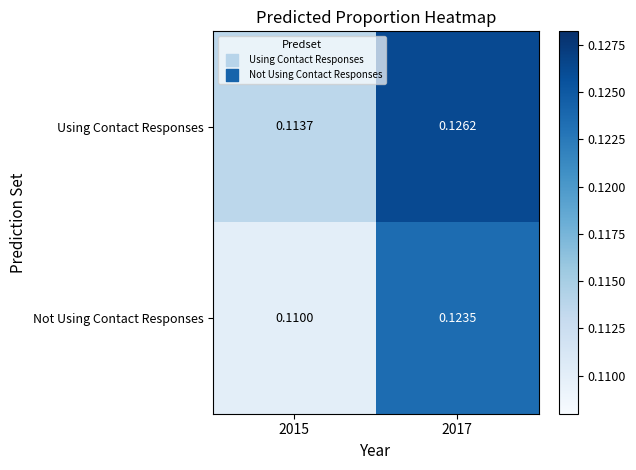

Which series has the widest spread of values?

Not Using Contact Responses